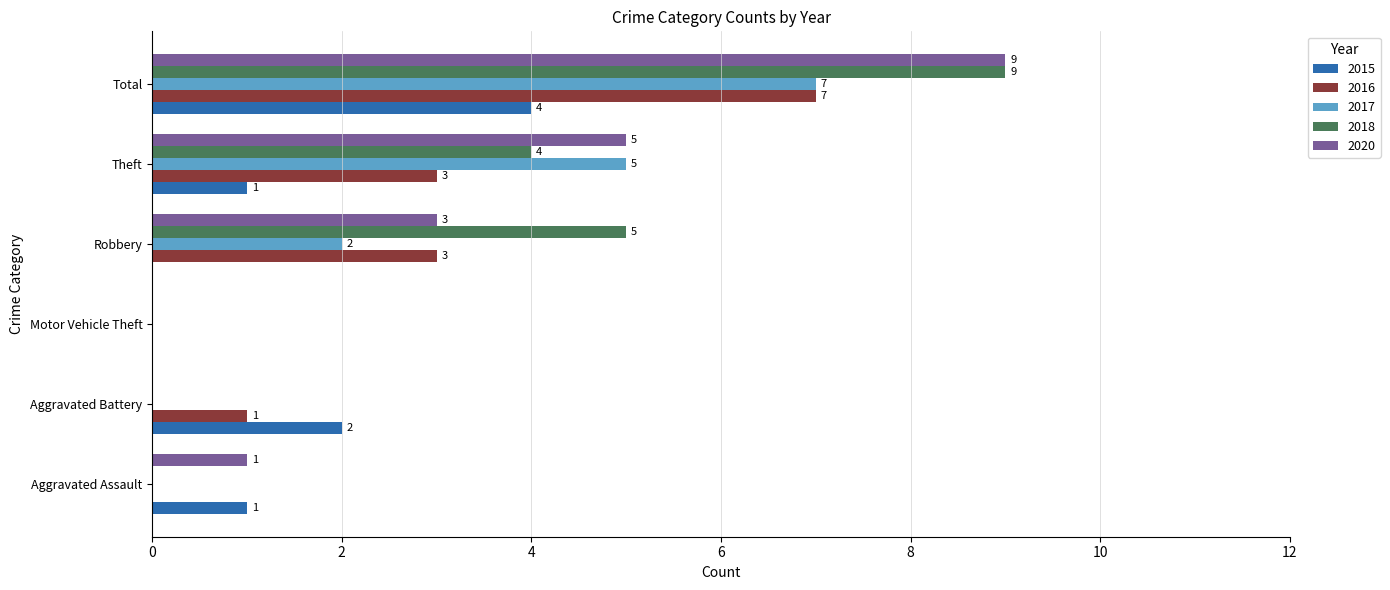

What is the greatest value displayed?

9